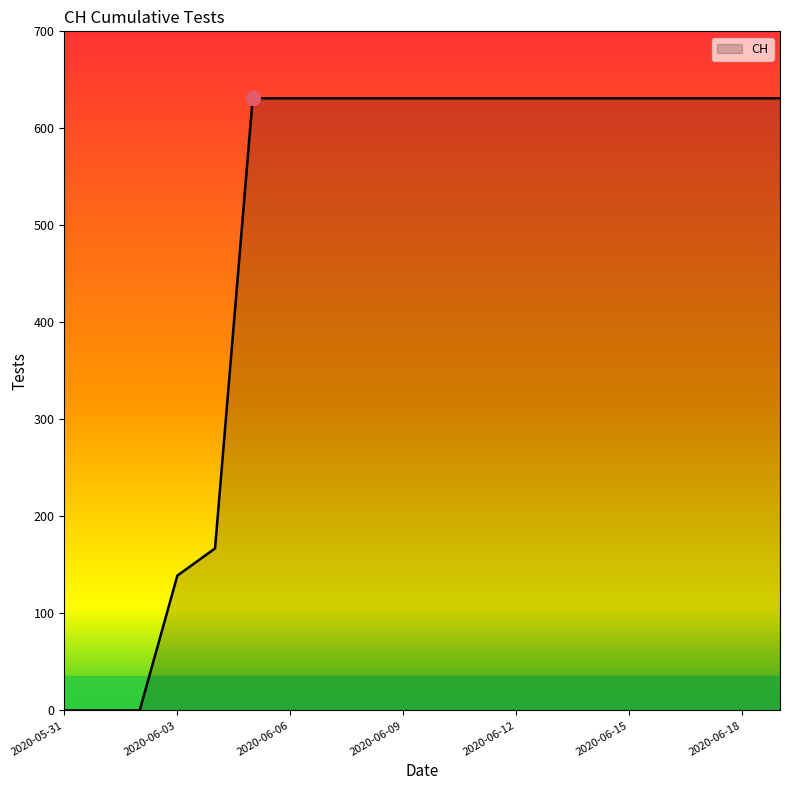

Reading left to right, extract all data points from this chart.

0	0	0	139	167	631	631	631	631	631	631	631	631	631	631	631	631	631	631	631